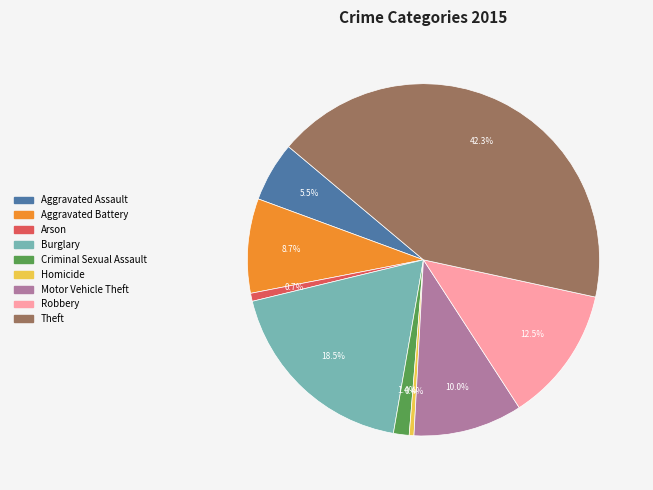

Combined, do Robbery and Criminal Sexual Assault account for over 50%?

No